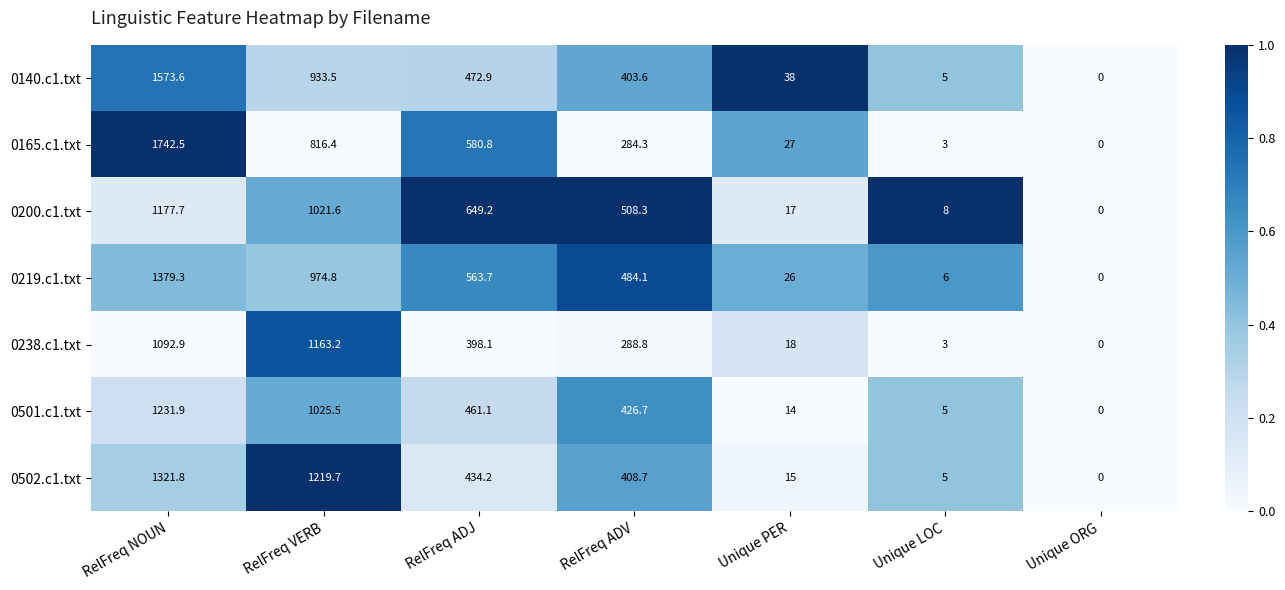

What is the sum of the 0238.c1.txt values at Unique LOC and RelFreq ADV?

291.8